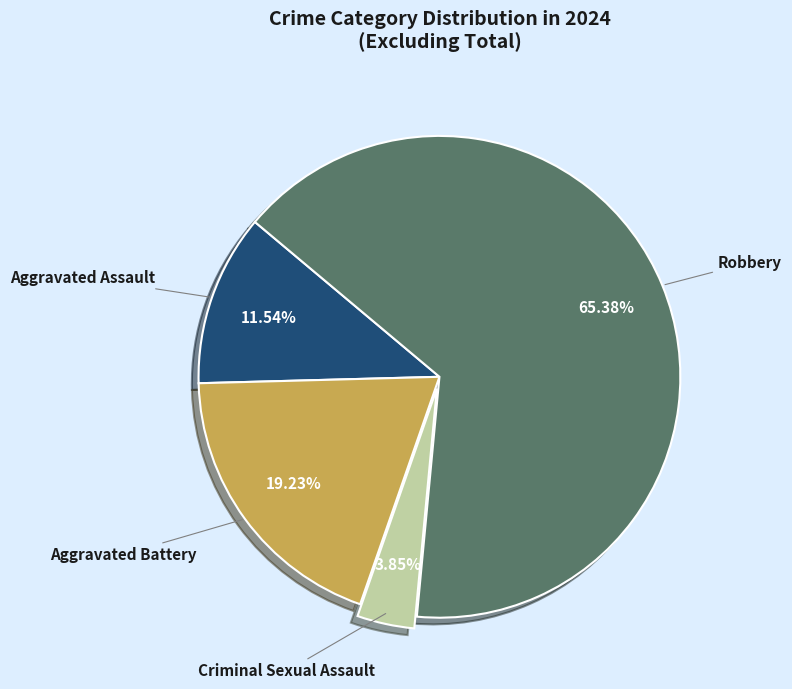

Is there any slice that represents more than half of the pie?

Yes